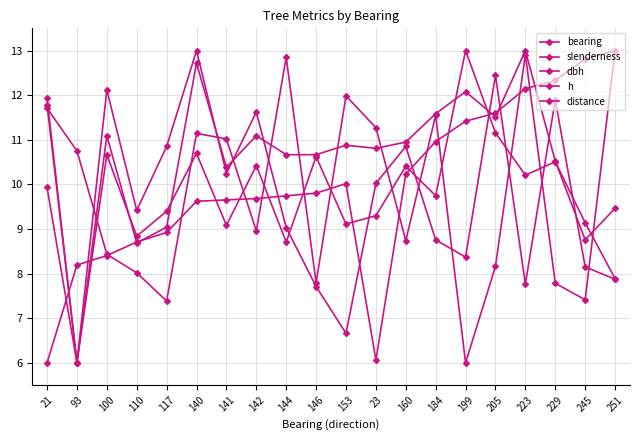

How many data points does each series have?

20